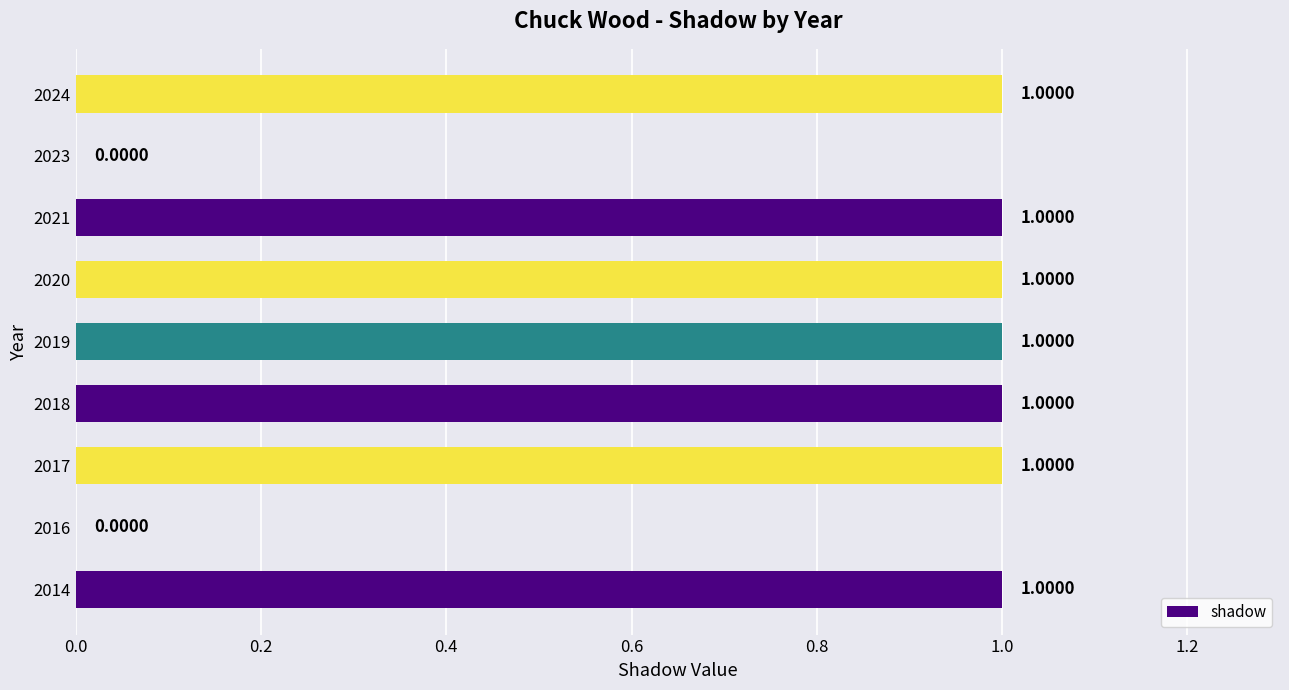

What is the sum of all values?

7